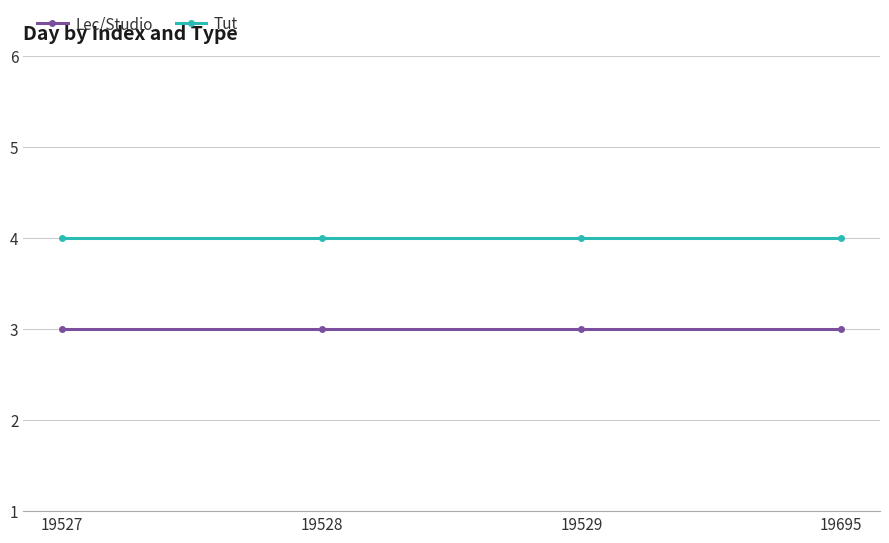

What is the value of the Lec/Studio point at the 1st from the left?

3